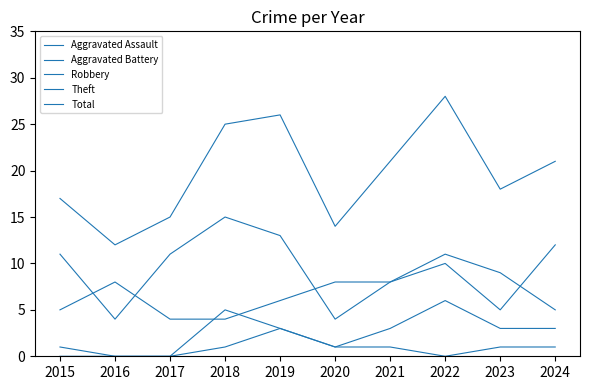

What is the total value across all series at 2022?

55